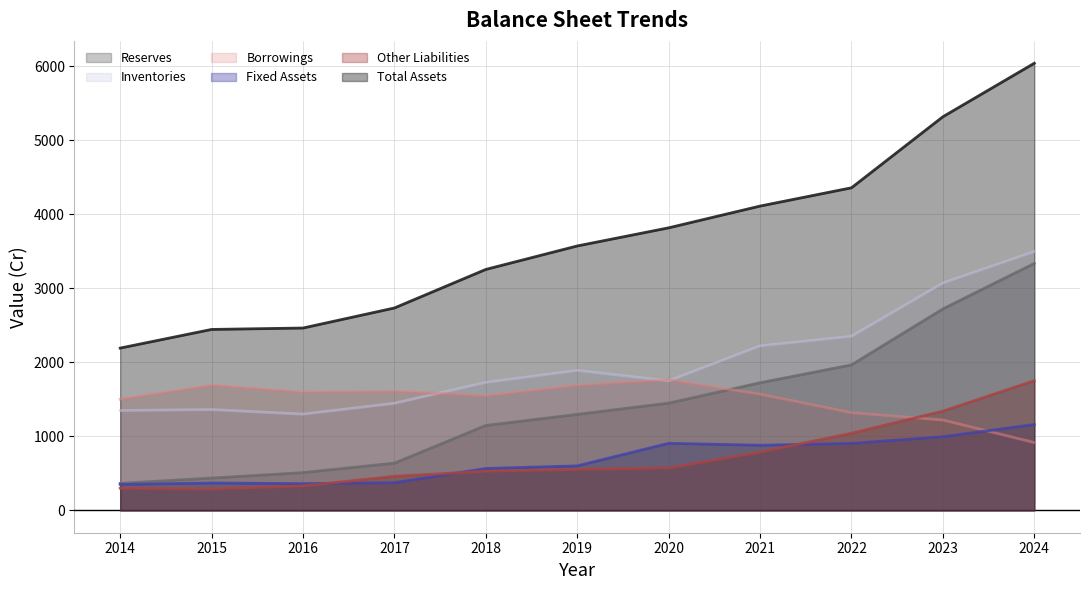

Reading left to right, list all the values displayed in this chart.

Reserves: 365	436	510	638	1147	1297	1449	1724	1966	2722	3337
Inventories: 1349	1362	1300	1447	1729	1891	1750	2223	2352	3072	3498
Borrowings: 1502	1692	1597	1610	1548	1690	1764	1570	1320	1221	917
Fixed Assets: 350	370	361	374	566	601	906	880	905	995	1160
Other Liabilities: 299	291	330	460	529	554	573	787	1042	1341	1753
Total Assets: 2193	2445	2464	2735	3256	3573	3818	4112	4359	5319	6042